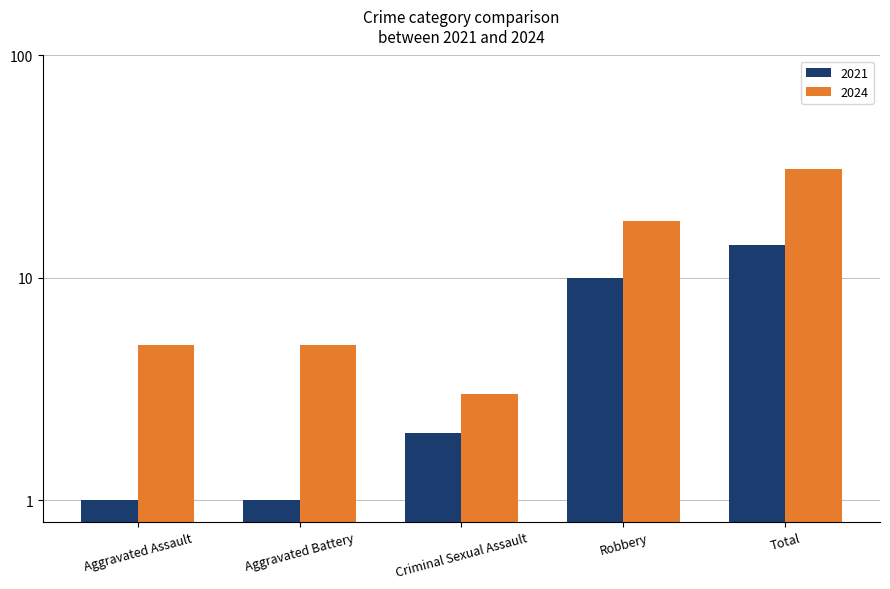

What is the difference between the maximum and second lowest values in the 2024 series?

26